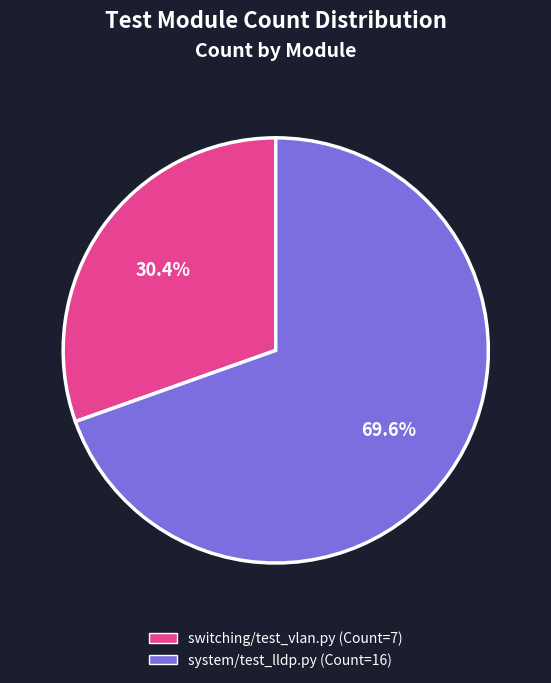

What percentage do system/test_lldp.py and switching/test_vlan.py together represent?

100.0%